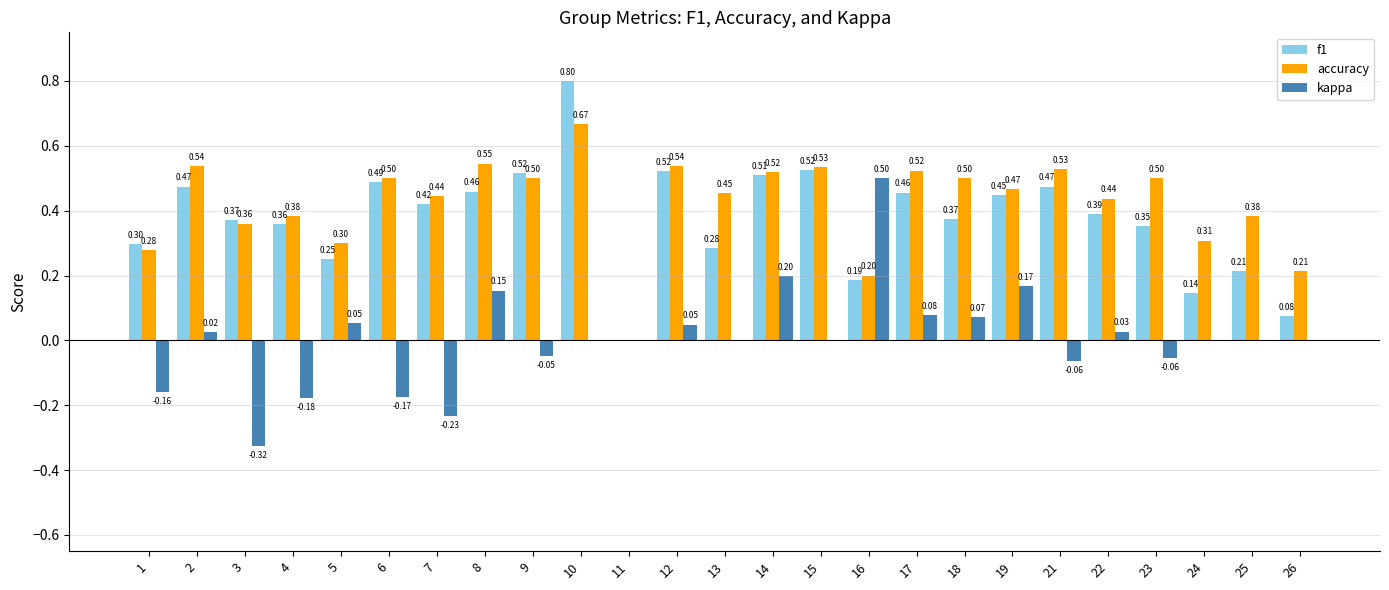

How many groups of bars are there?

25